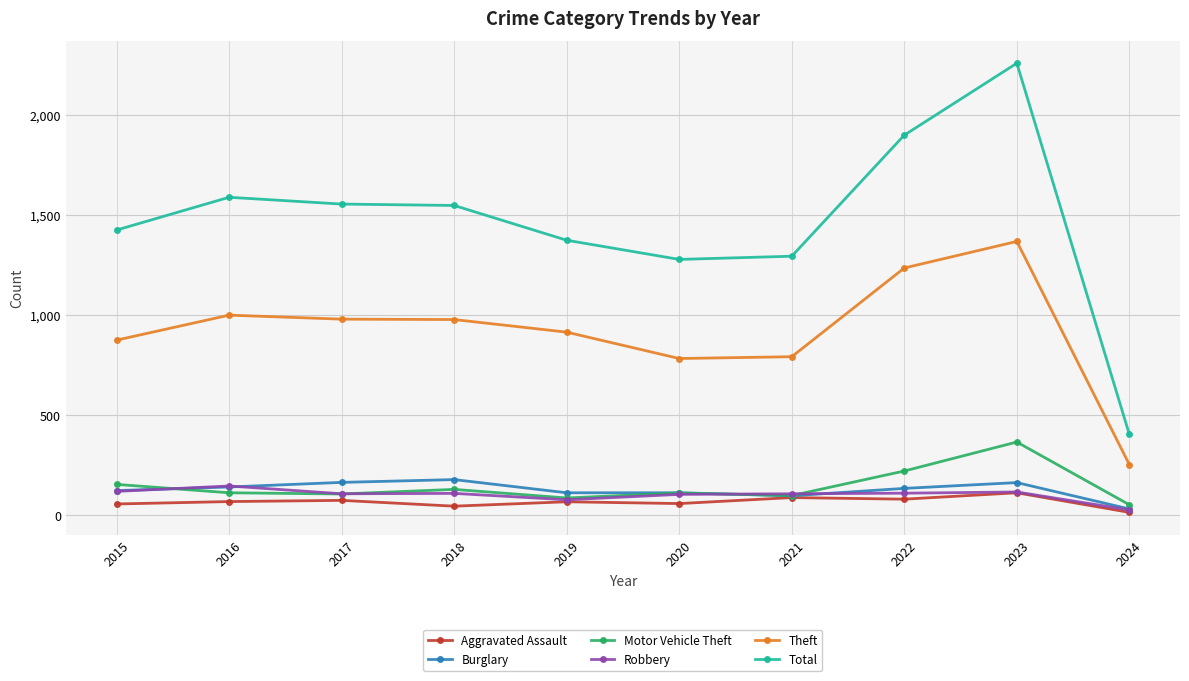

What is the minimum value for Burglary?

29